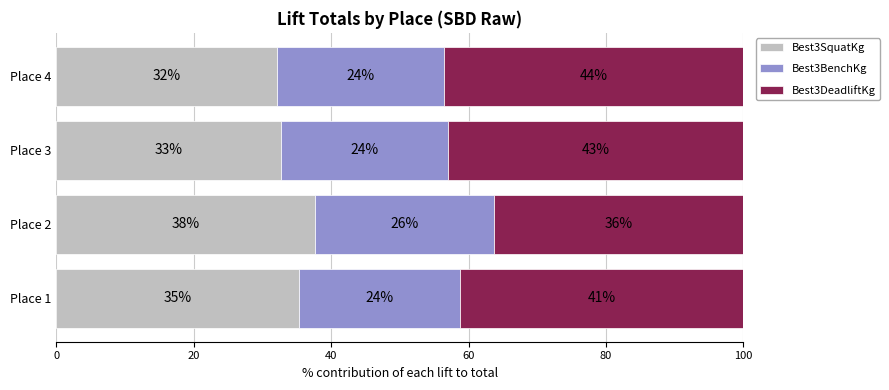

What are all the series names shown in the legend?

Best3SquatKg, Best3BenchKg, Best3DeadliftKg